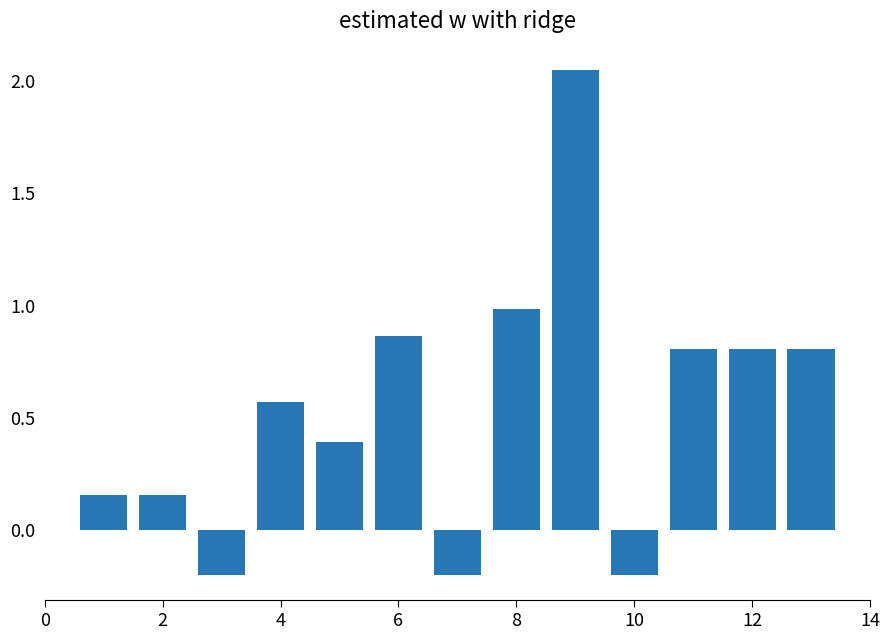

What is the average value?

0.5